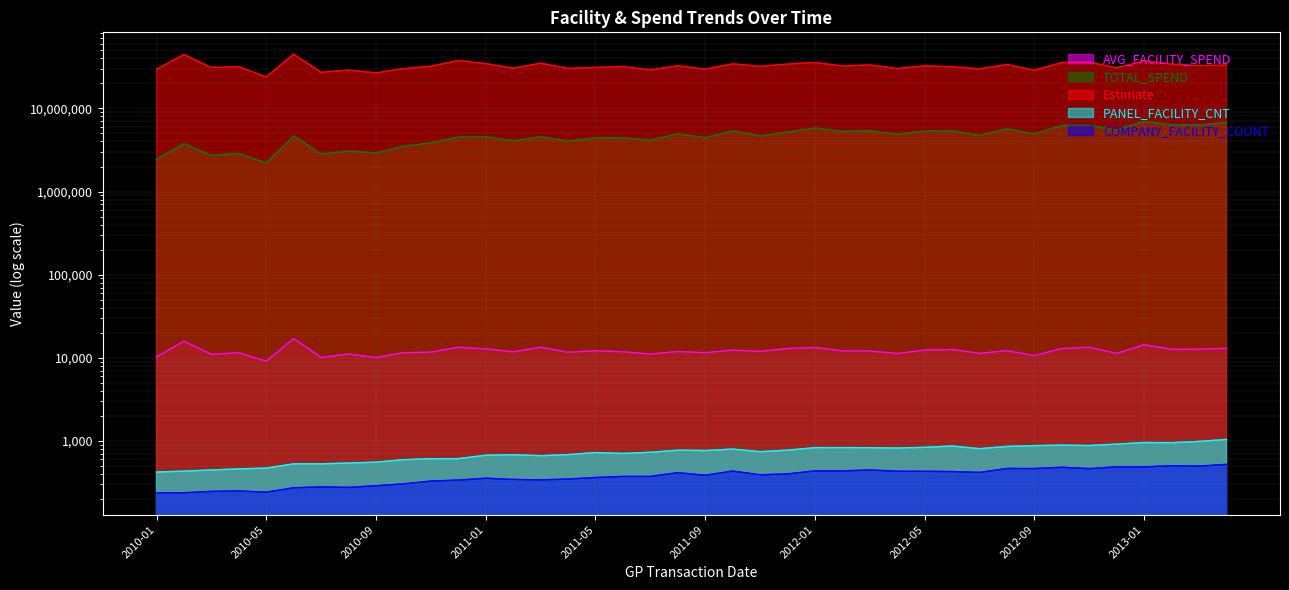

List the labels in order of TOTAL_SPEND value, largest first.

2013-01, 2013-04, 2013-02, 2013-03, 2012-10, 2012-11, 2012-01, 2012-08, 2012-12, 2012-03, 2012-06, 2011-10, 2012-05, 2012-02, 2011-12, 2011-08, 2012-09, 2012-04, 2012-07, 2011-11, 2010-06, 2011-03, 2011-01, 2010-12, 2011-09, 2011-06, 2011-05, 2011-07, 2011-02, 2011-04, 2010-11, 2010-02, 2010-10, 2010-08, 2010-09, 2010-04, 2010-07, 2010-03, 2010-01, 2010-05